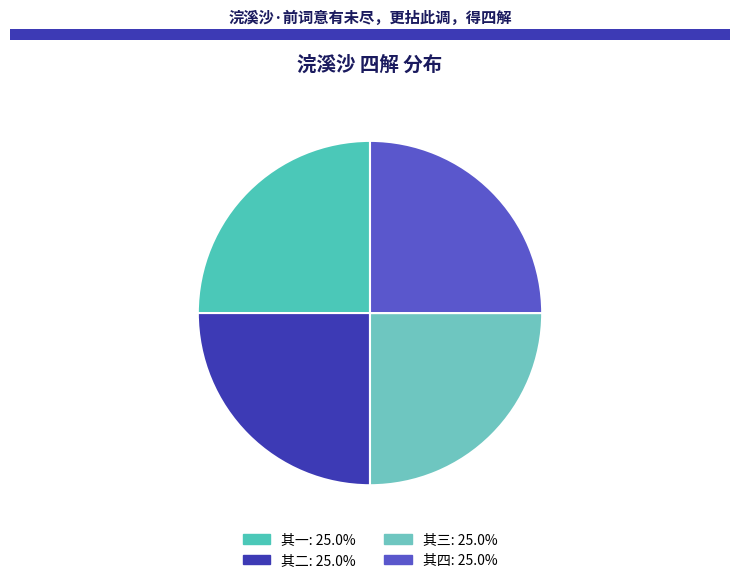

Which category has the biggest portion of the pie?

浣溪沙·前词意有未尽，更拈此调，得四解 其四